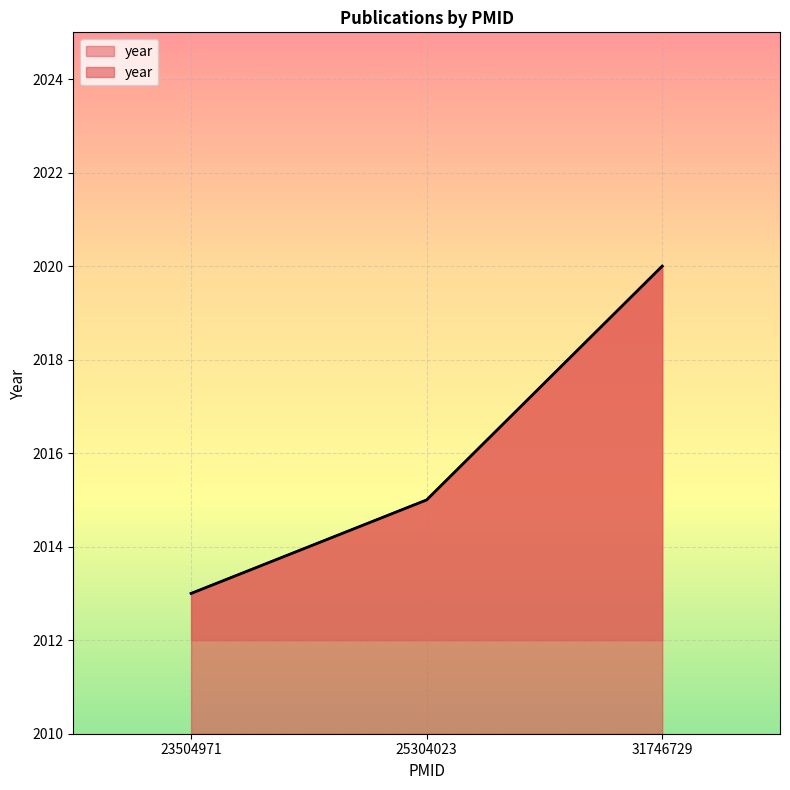

Reading left to right, list all the values displayed in this chart.

2013	2015	2020